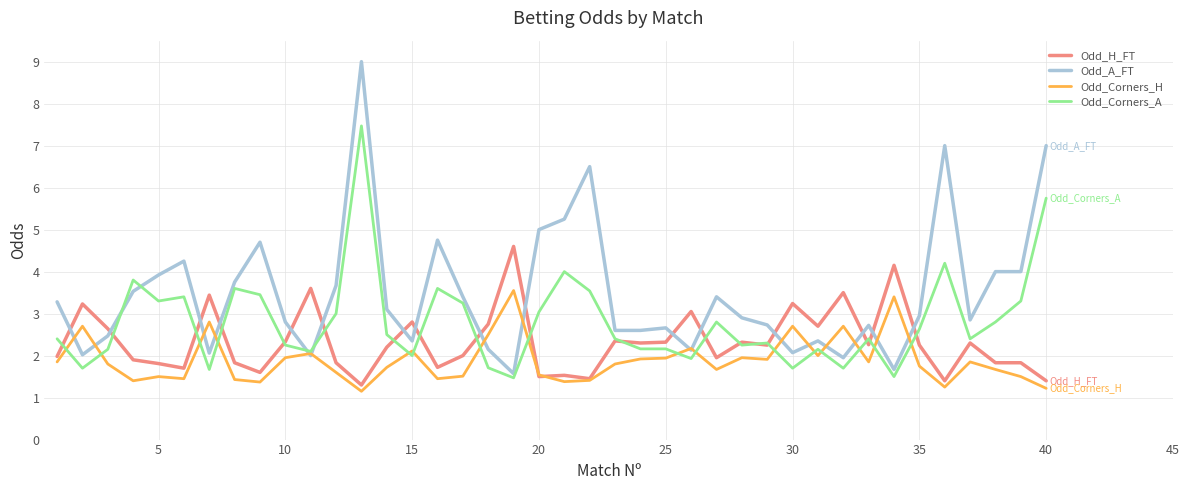

List the series in order of their peak value, highest first.

Odd_A_FT, Odd_Corners_A, Odd_H_FT, Odd_Corners_H